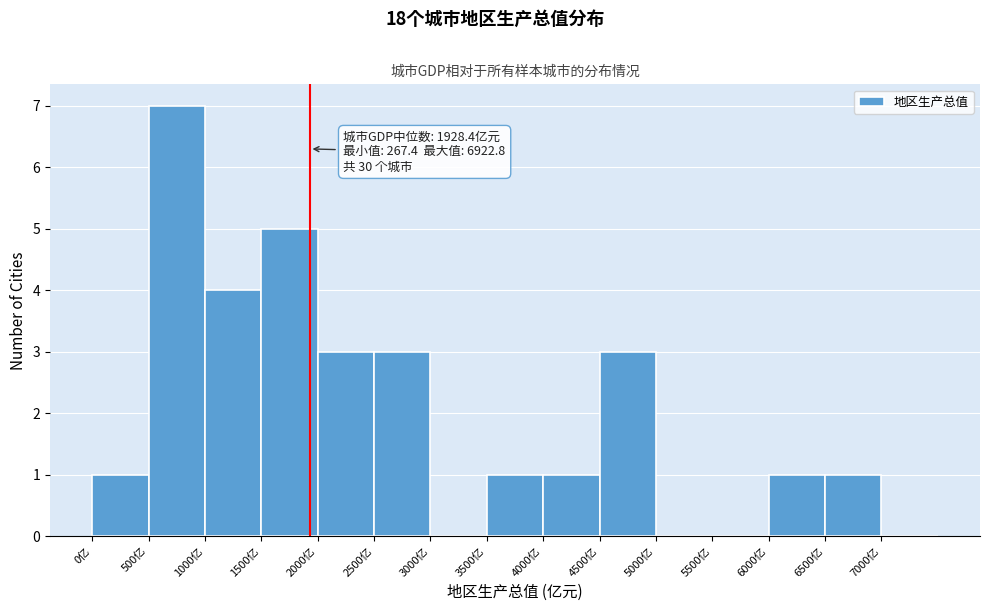

Which range on the x-axis has the tallest bar?

500 to 1000